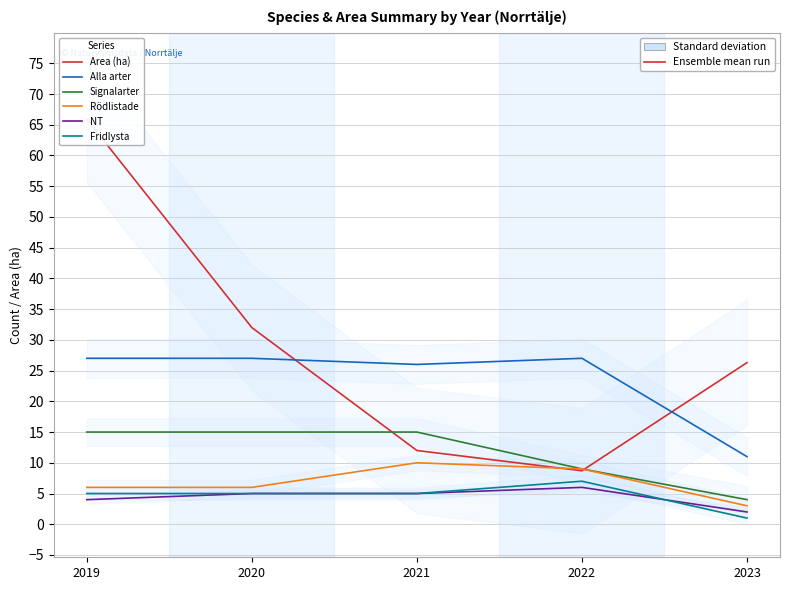

At which category is the sum across all series the highest?

2019